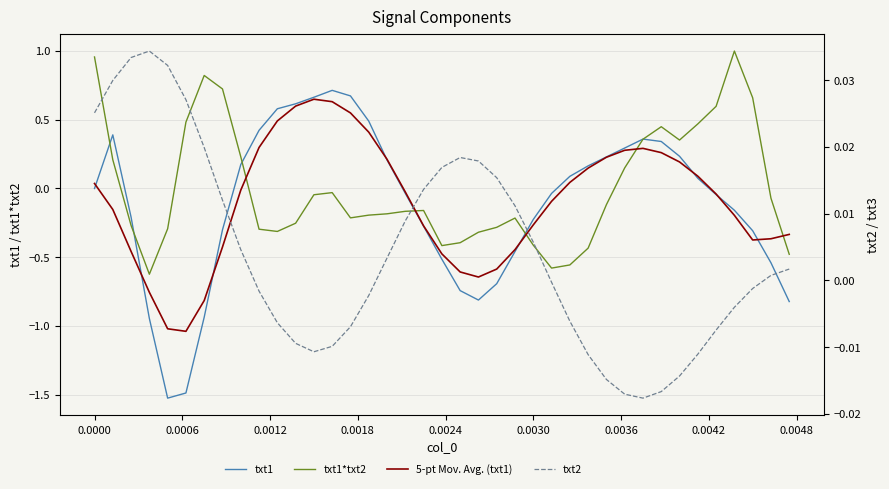

What is the difference between the second highest and minimum values in the 5-pt Mov. Avg. (txt1) series?

1.7